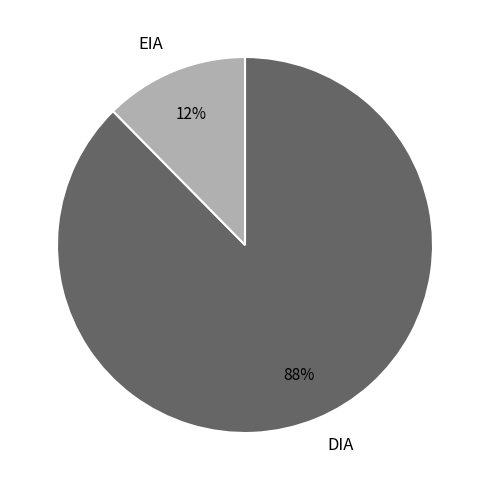

Which has a higher value, DIA or EIA?

DIA